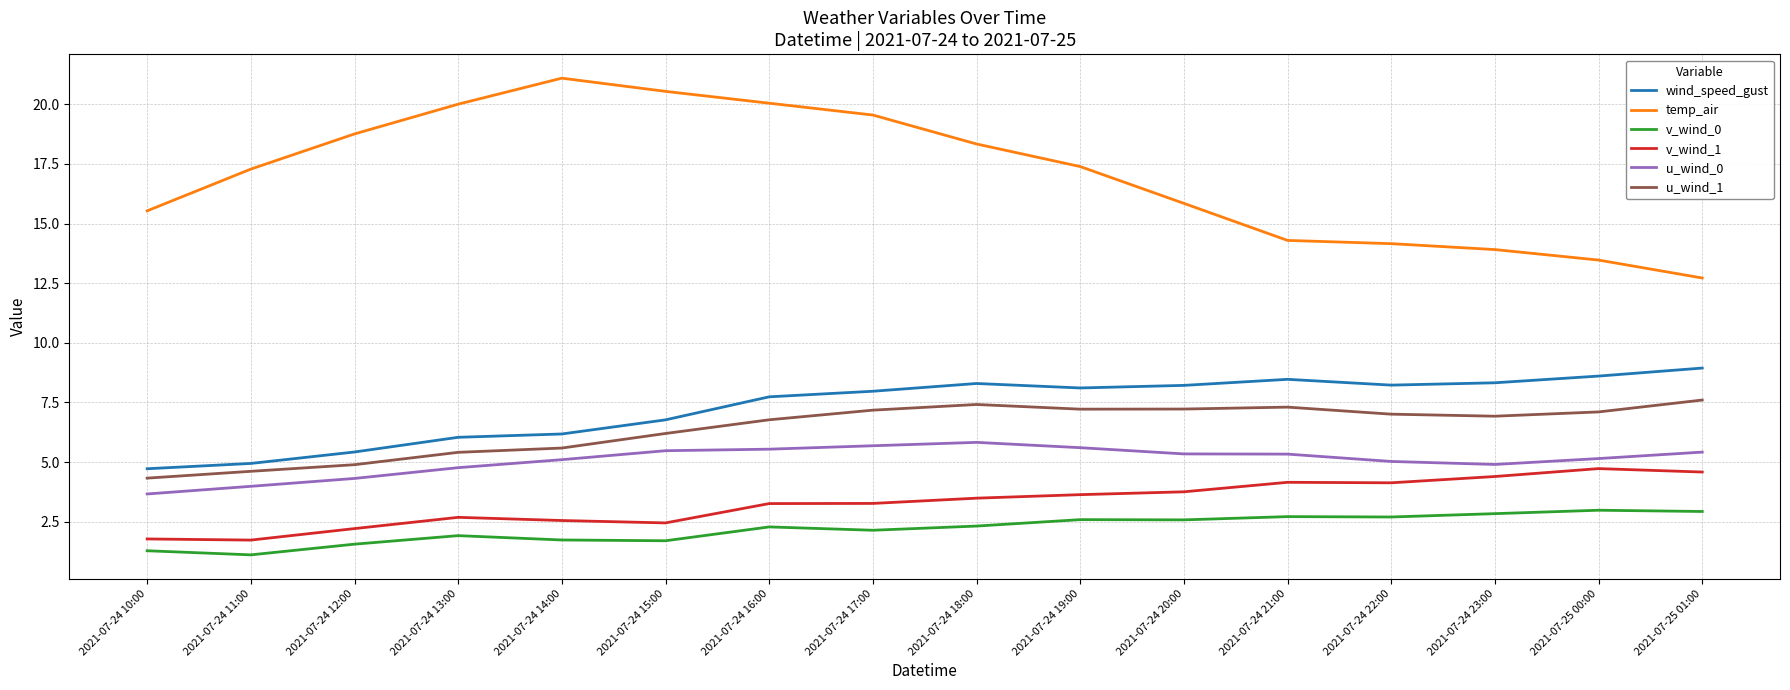

What is the difference between the maximum and minimum values in the temp_air series?

8.4